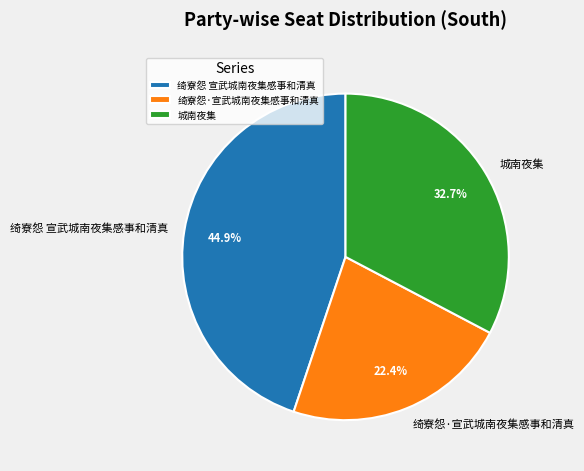

Is it true that 城南夜集 is 38% of the pie?

False